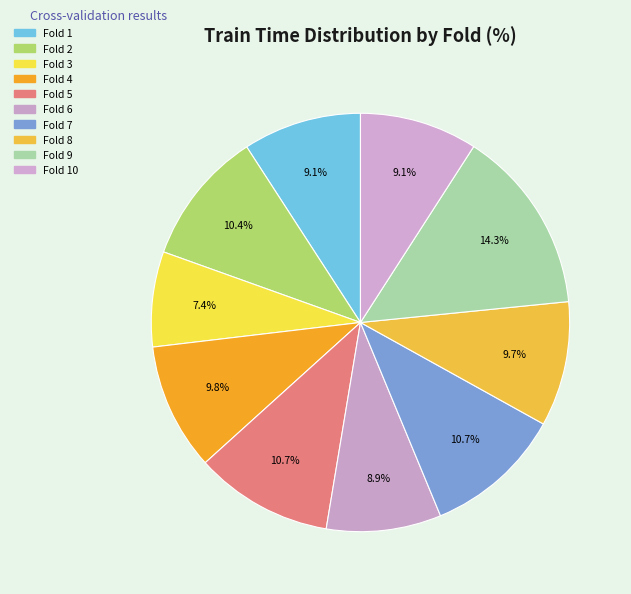

To the nearest percent, what is the average slice percentage?

10%